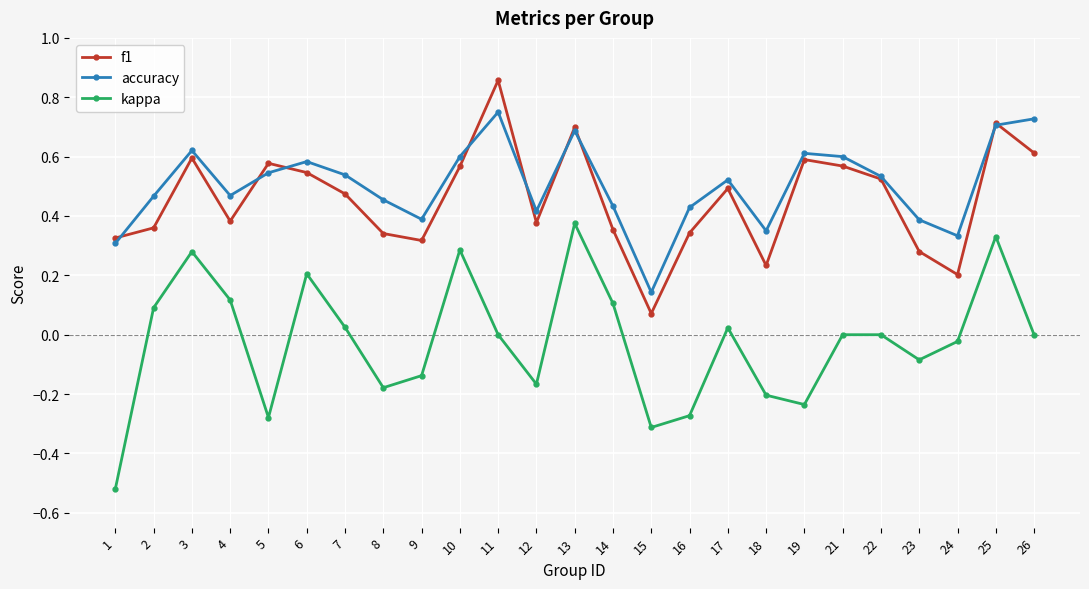

True or false: f1 and kappa intersect in this chart.

False